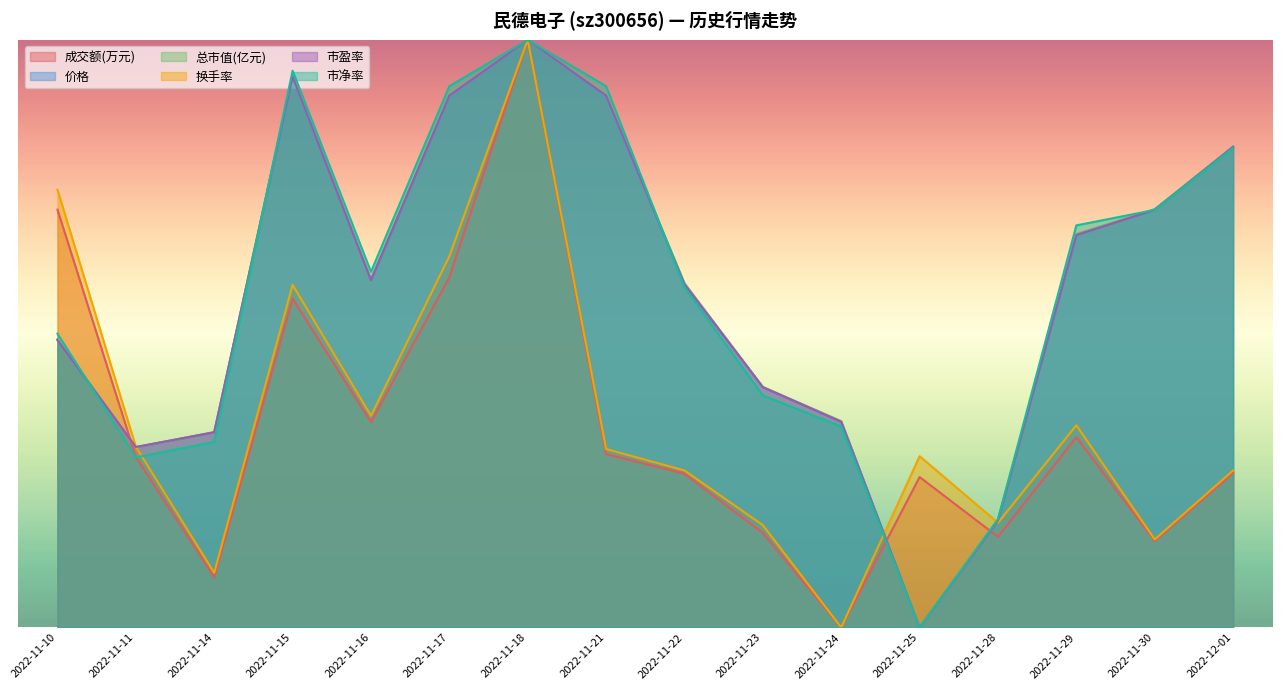

At 2022-11-21, list the series in order from largest to smallest.

市净率, 总市值(亿元), 市盈率, 价格, 换手率, 成交额(万元)